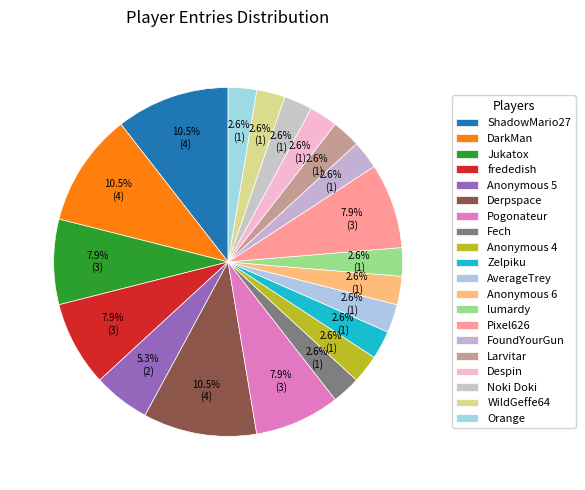

Is it true that Noki Doki is 3% of the pie?

True